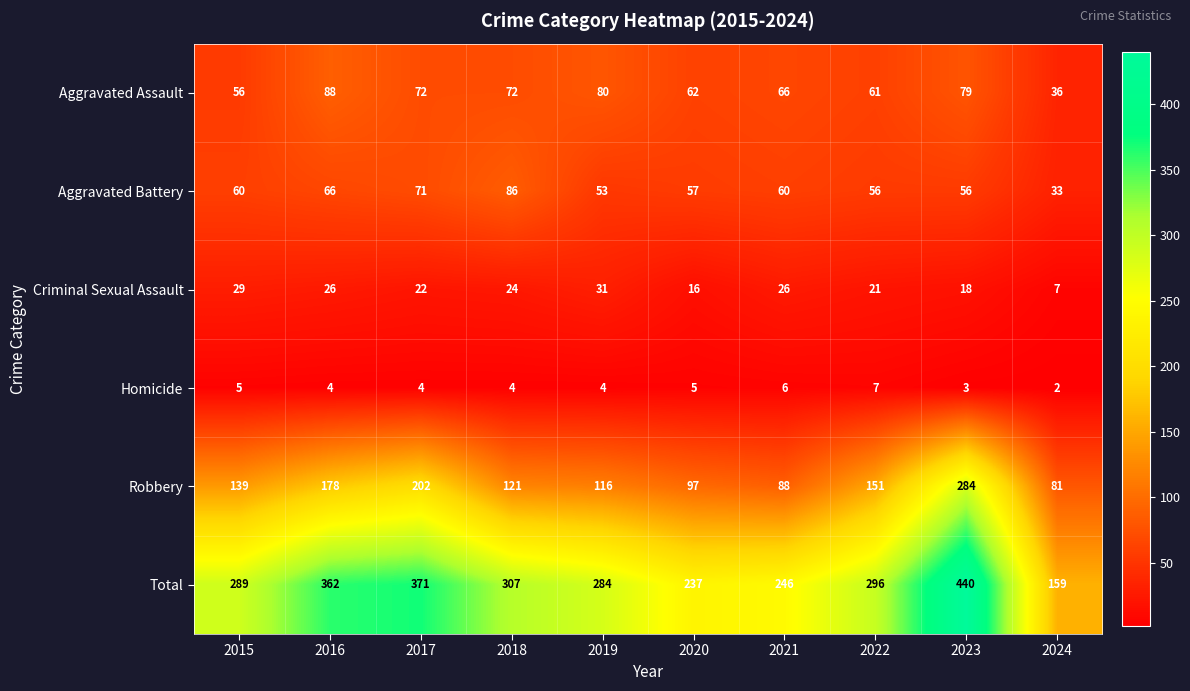

Rank the series by their maximum value, from lowest to highest.

Homicide, Criminal Sexual Assault, Aggravated Battery, Aggravated Assault, Robbery, Total